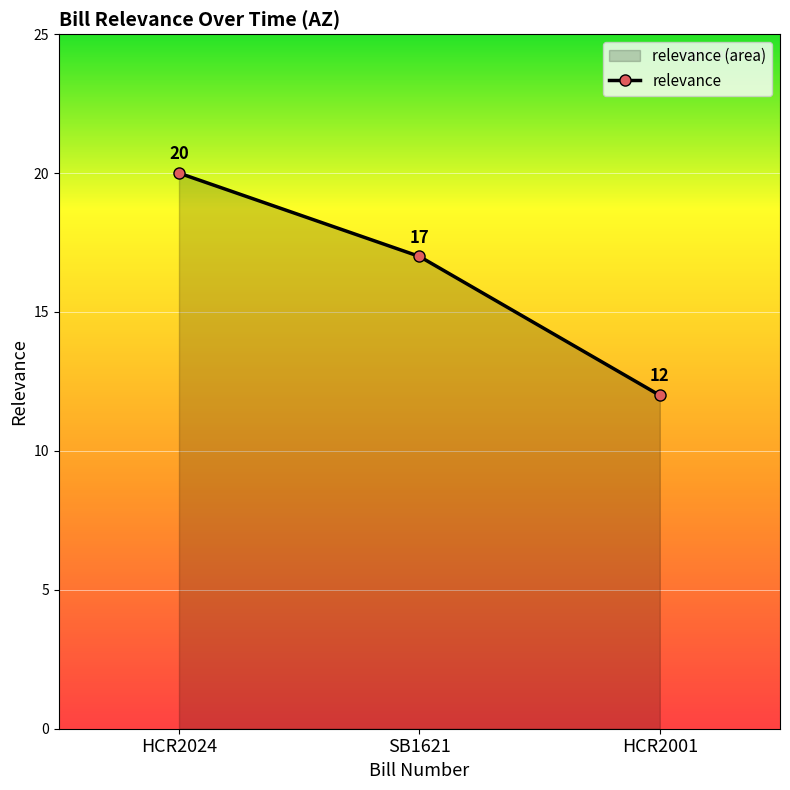

What is the difference between the values at HCR2001 and SB1621?

5